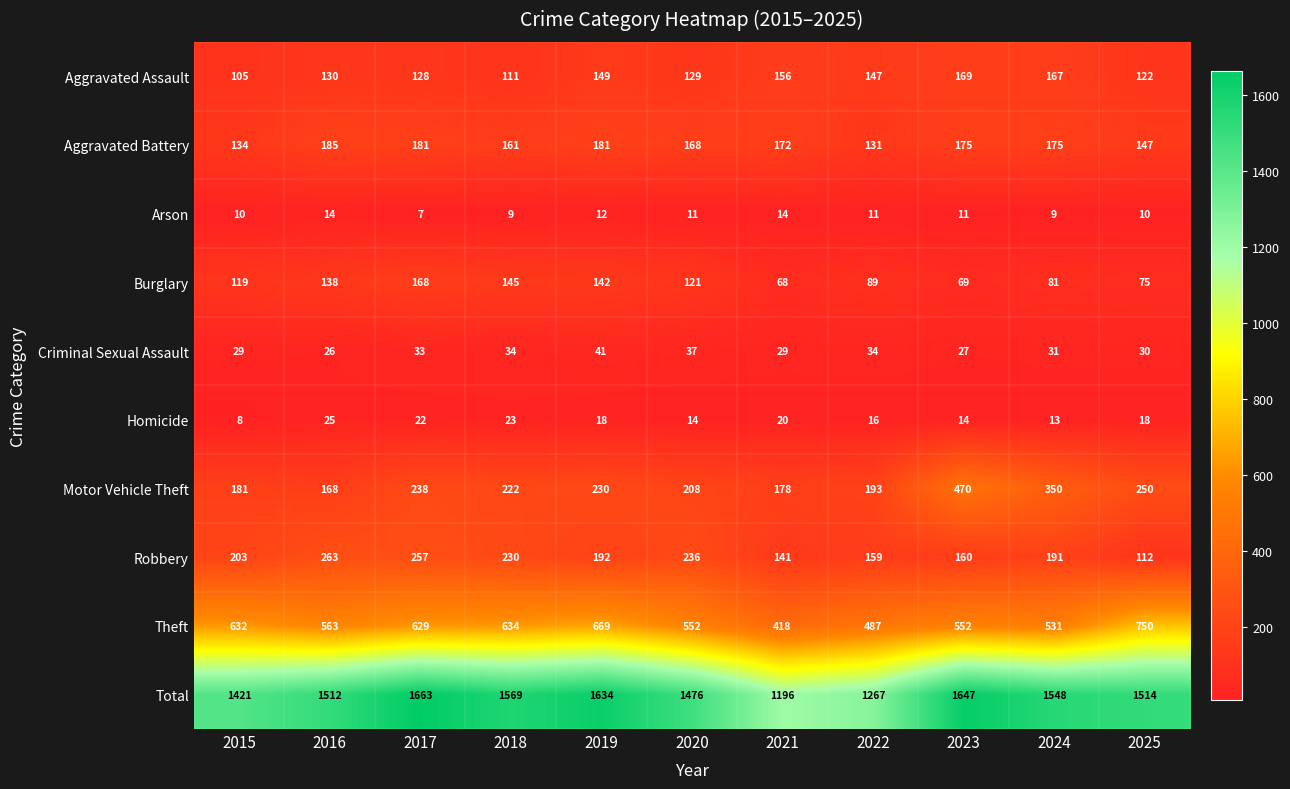

Which series has the largest range (max minus min)?

Total